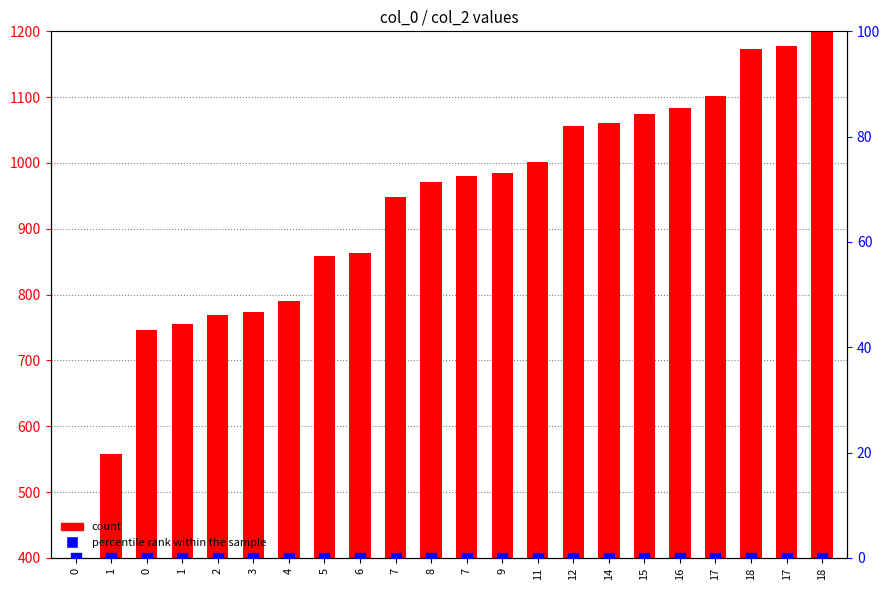

Which series has the widest spread of Y values?

count